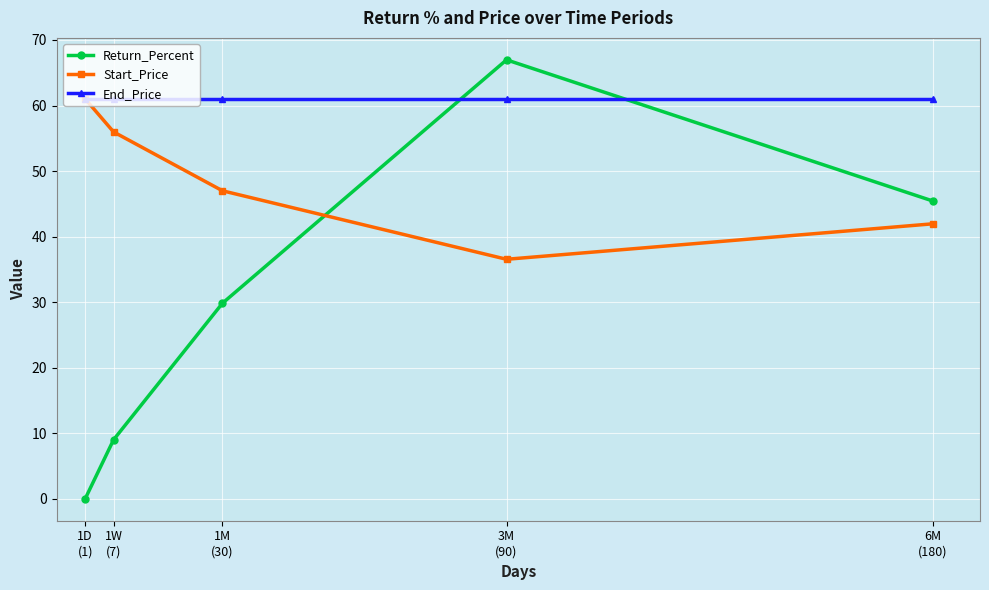

How many times do Return_Percent and Start_Price cross each other?

1